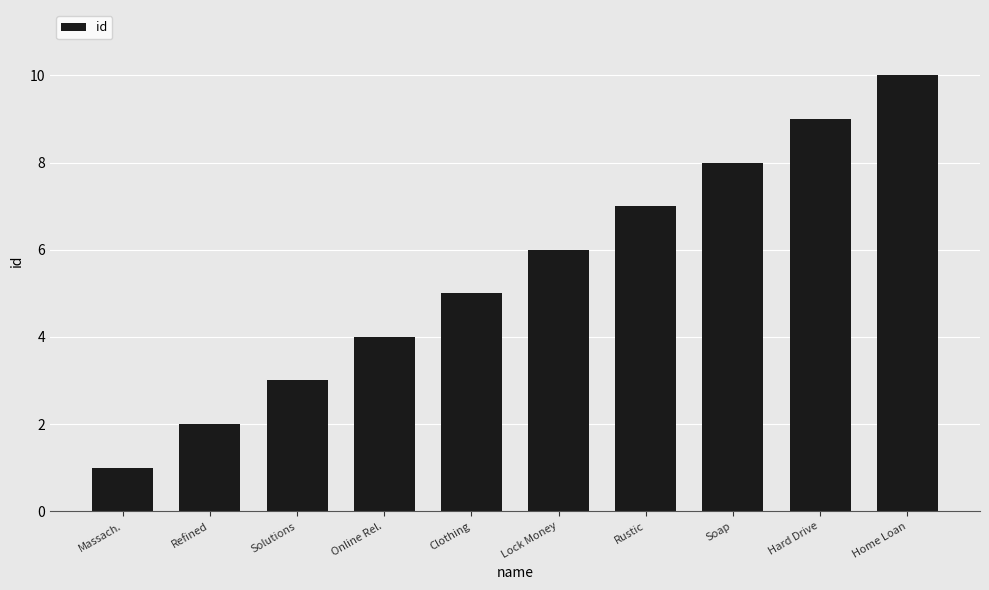

How many bars are there in total?

10